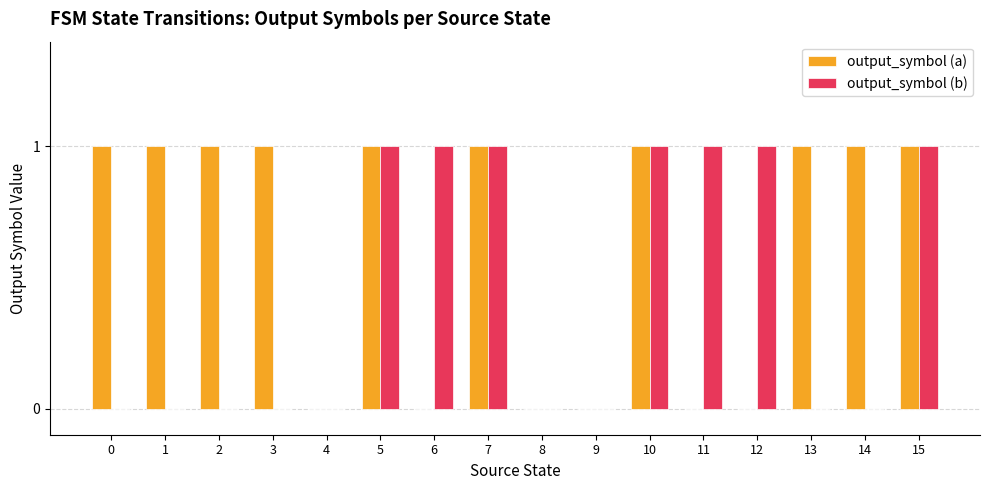

How many output_symbol (b) values are between 0 and 1?

16